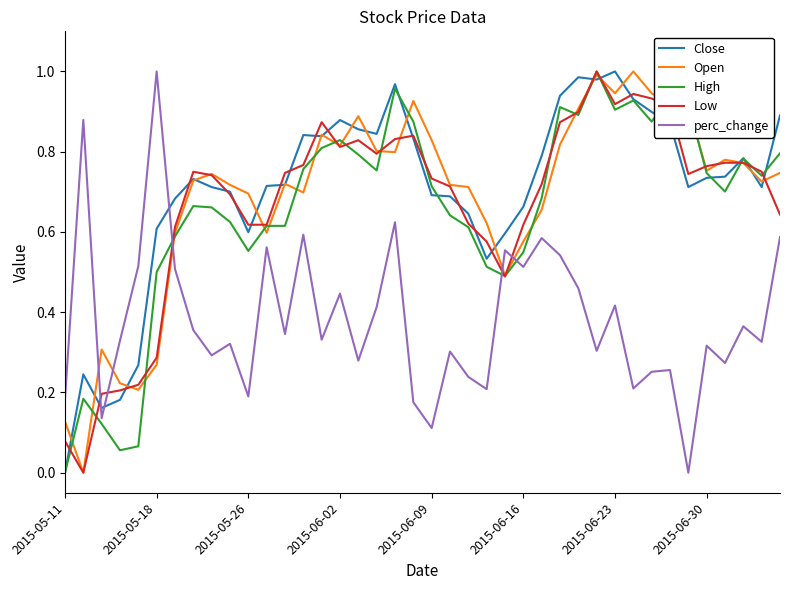

True or false: perc_change and Close cross at least once.

True